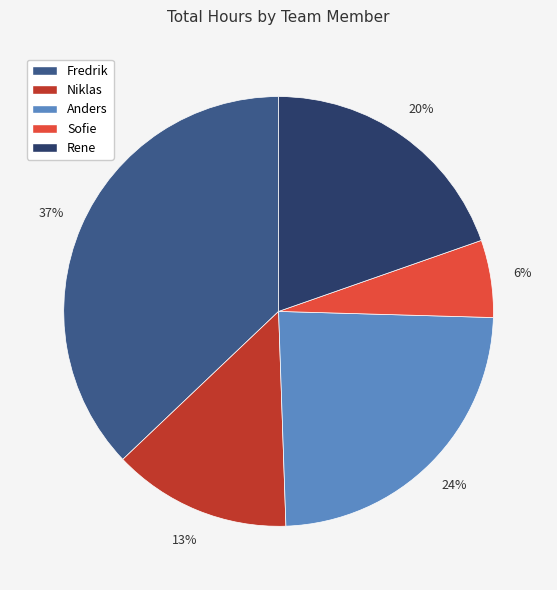

Is there a majority slice in this chart?

No